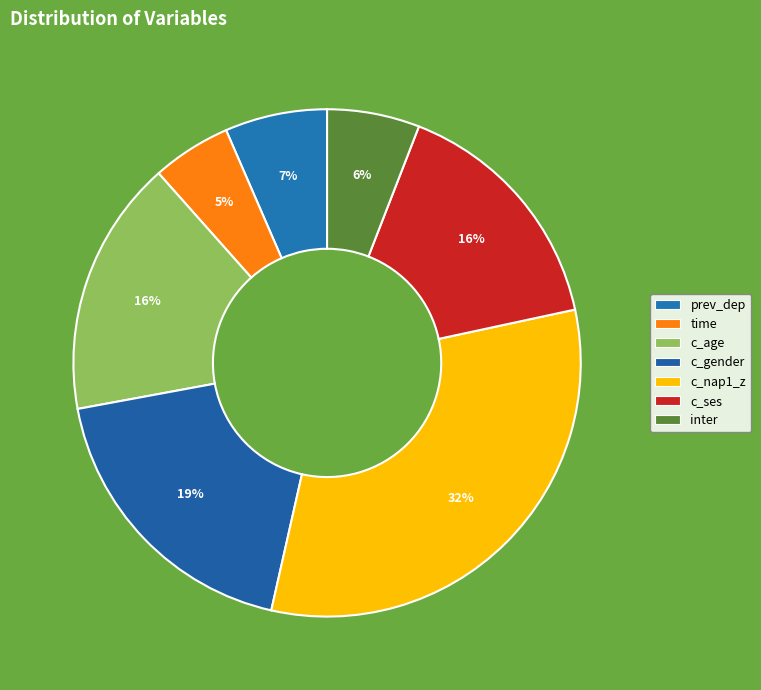

Does any single category account for the majority?

No